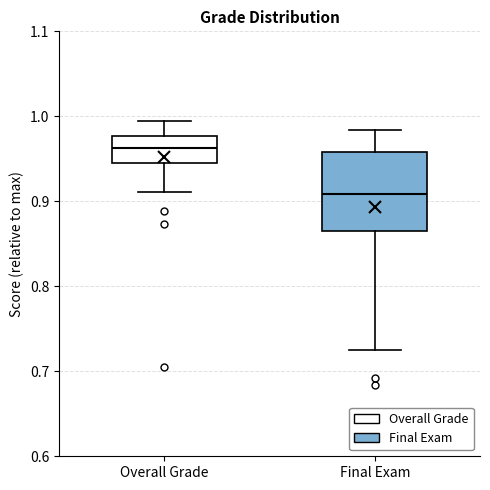

Which box has the lowest median line?

Final Exam